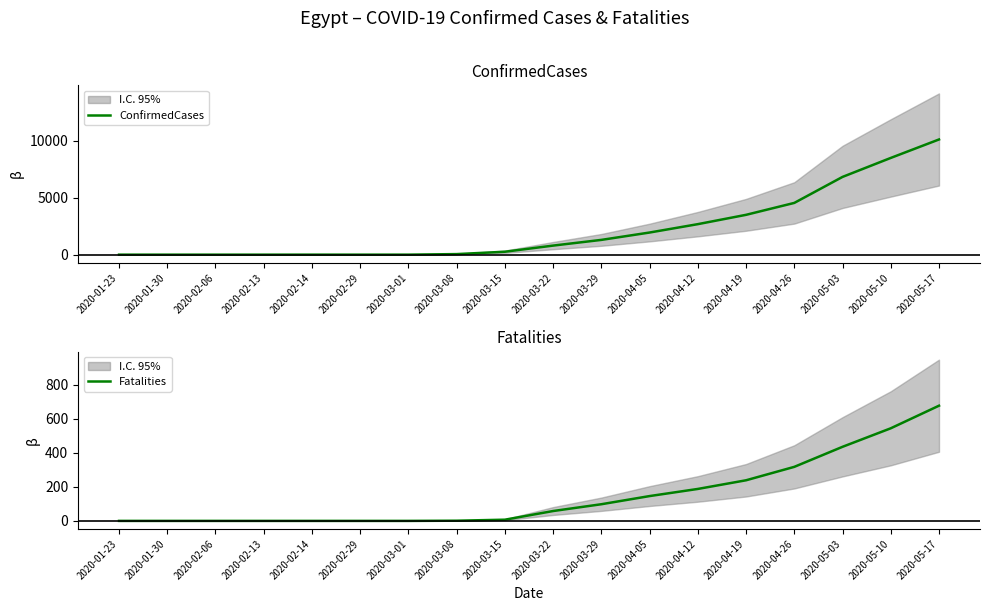

How many data points in Fatalities are above 58?

8